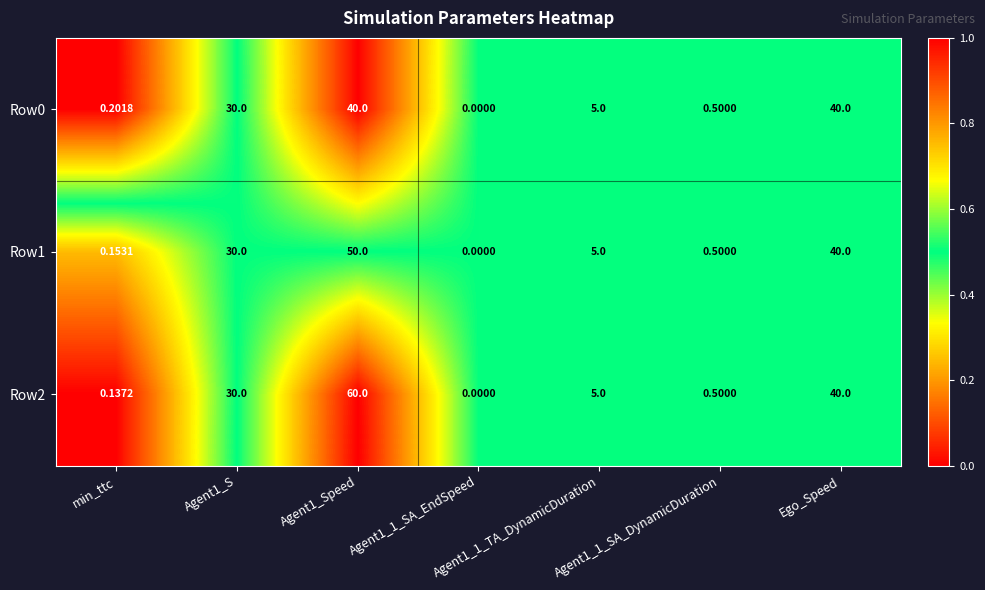

Is the value of Row2 at Agent1_1_SA_DynamicDuration greater than the value of Row1 at min_ttc?

Yes